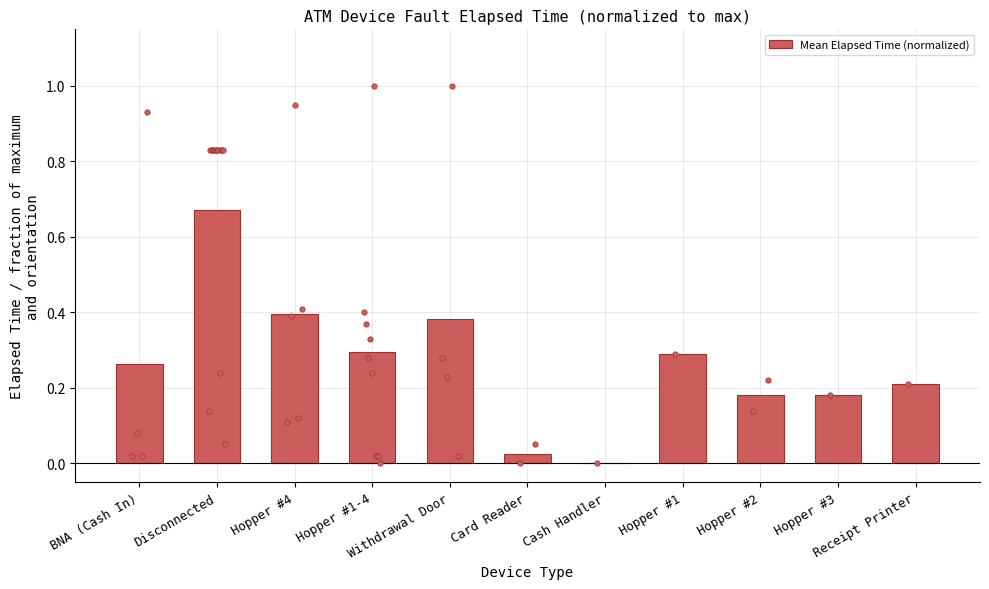

What is the change in value from Hopper #1-4 to Receipt Printer?

-0.1